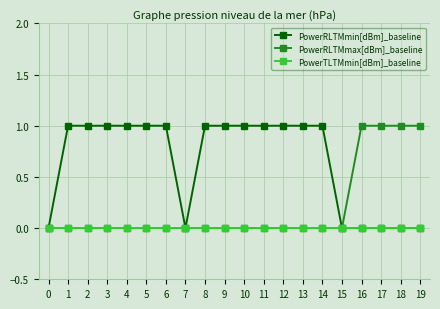

Which series has the largest total across all categories?

PowerRLTMmin[dBm]_baseline